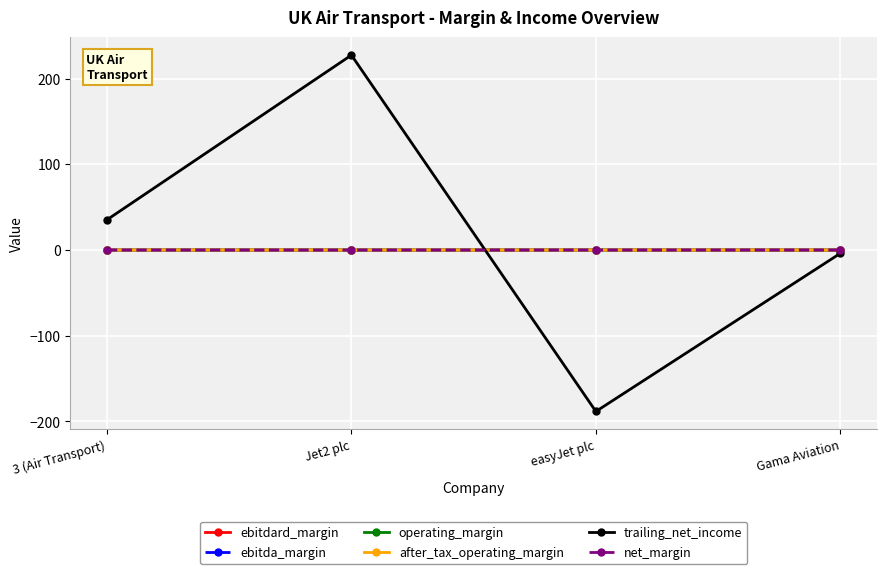

How many positive values does the ebitda_margin series have?

3